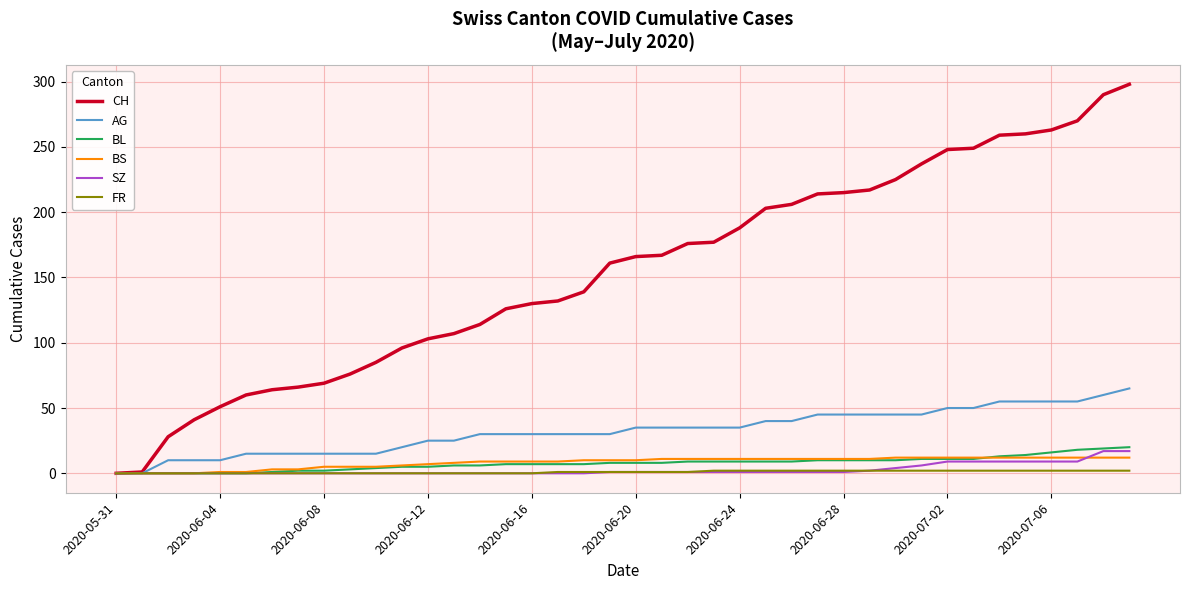

Which series has the largest range (max minus min)?

CH